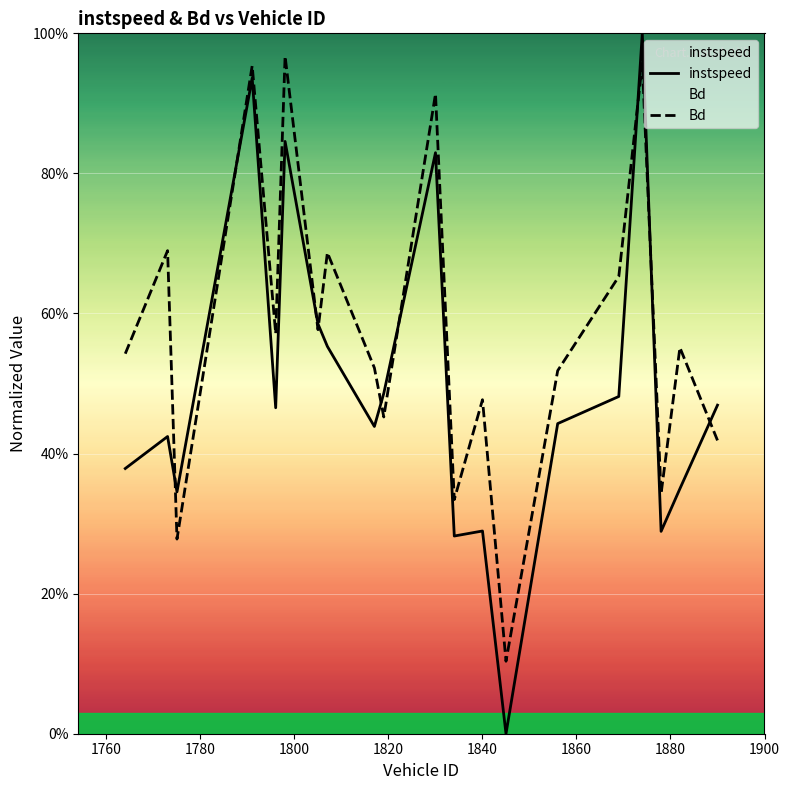

In instspeed, how many points are lower than both neighbors (excluding endpoints)?

6